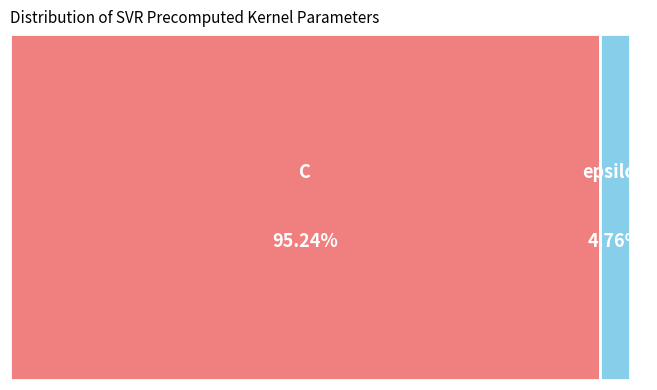

Which has a higher value, C or epsilon?

C